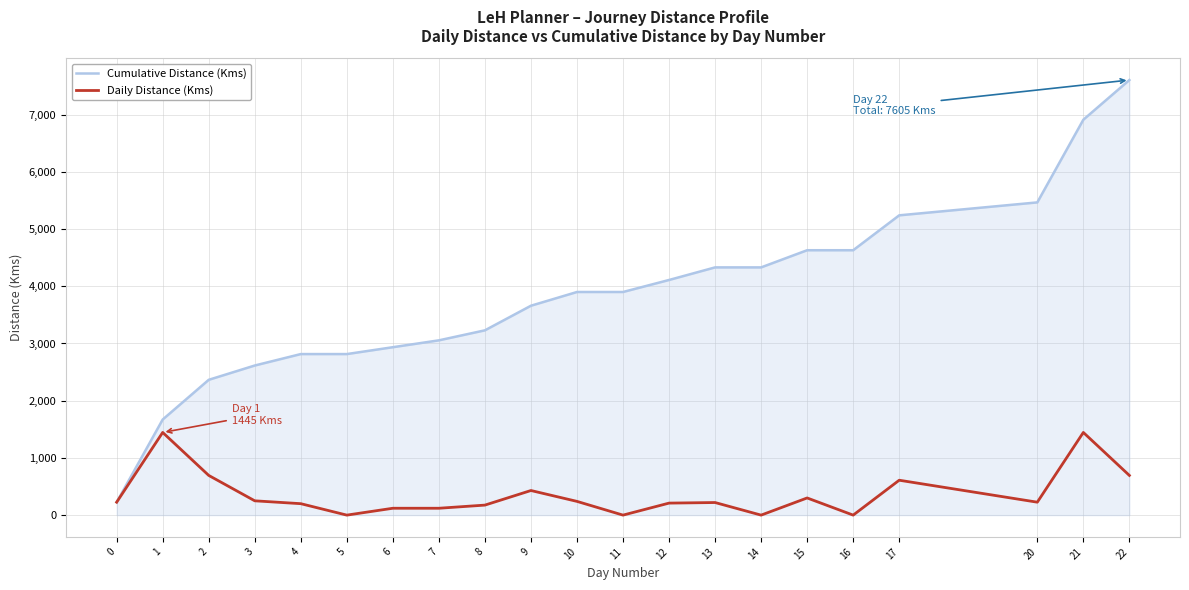

List the series in order of their overall mean, highest first.

Cumulative Distance (Kms), Daily Distance (Kms)